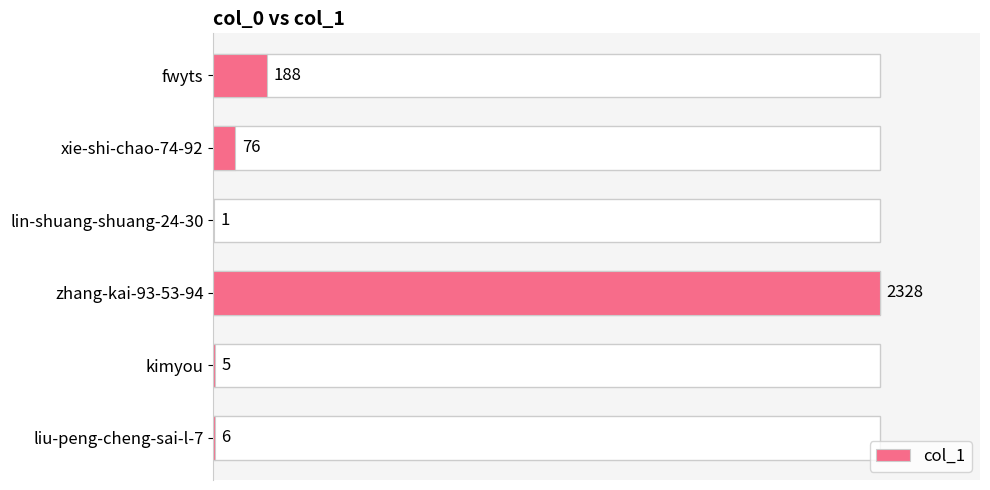

What is the average value?

434